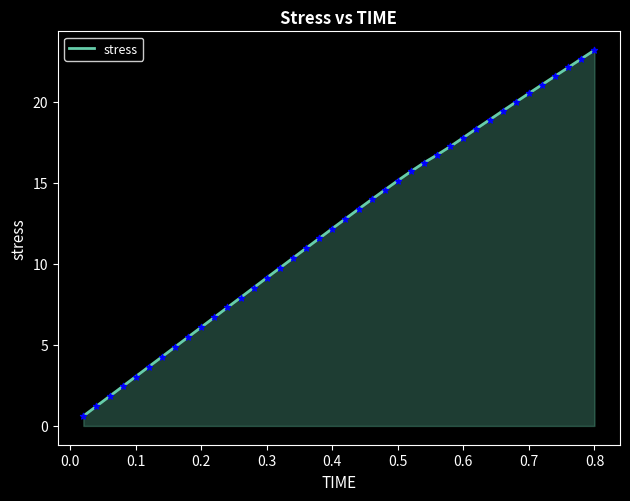

What is the smallest value displayed?

0.6